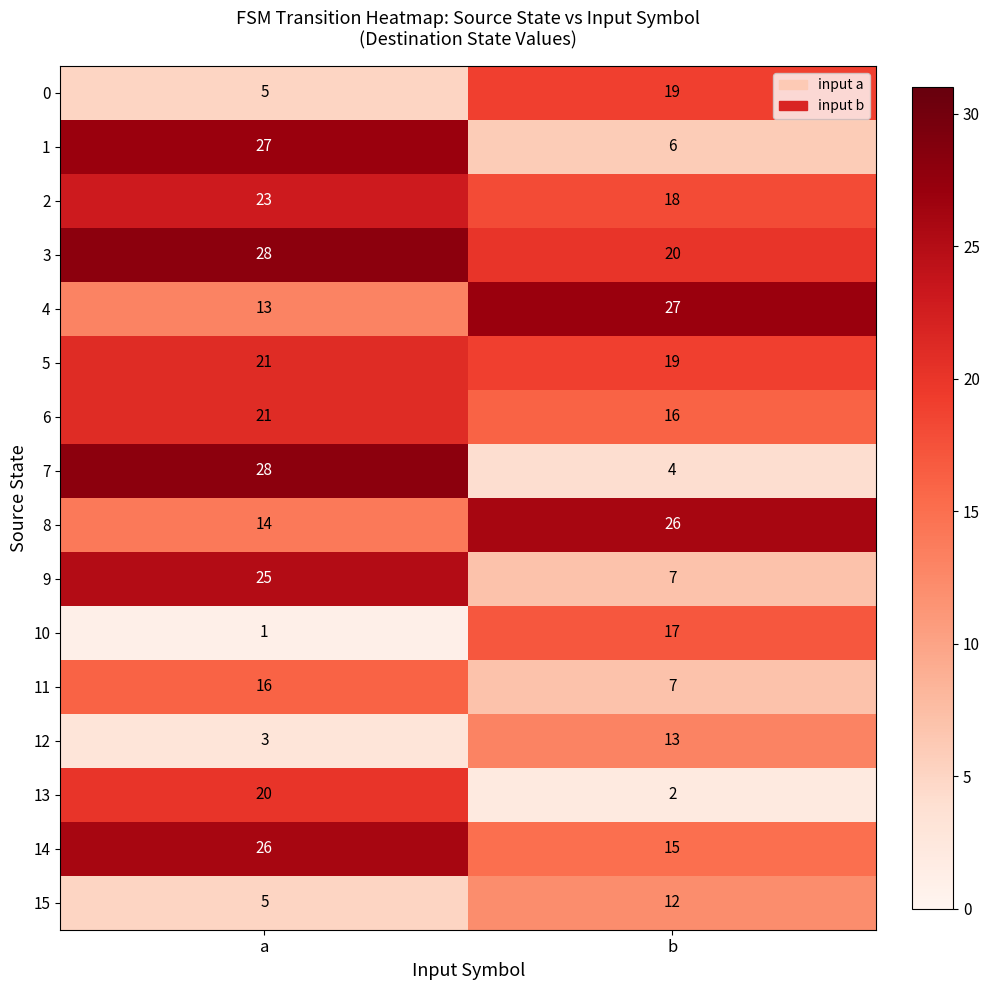

The value of 1 at a is 27. True or false?

True